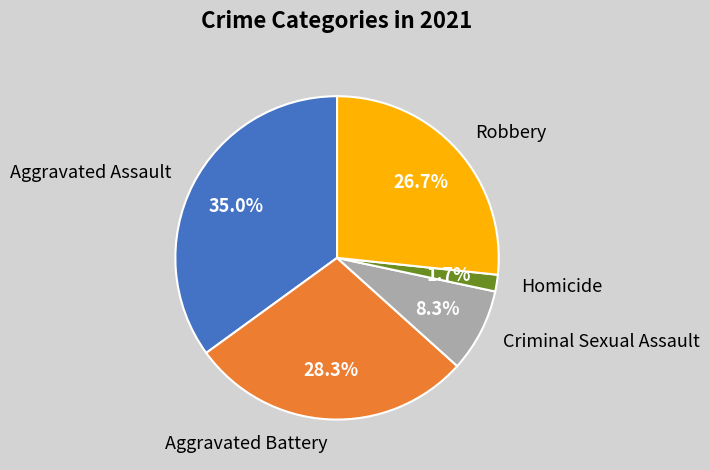

Which category has the biggest portion of the pie?

Aggravated Assault